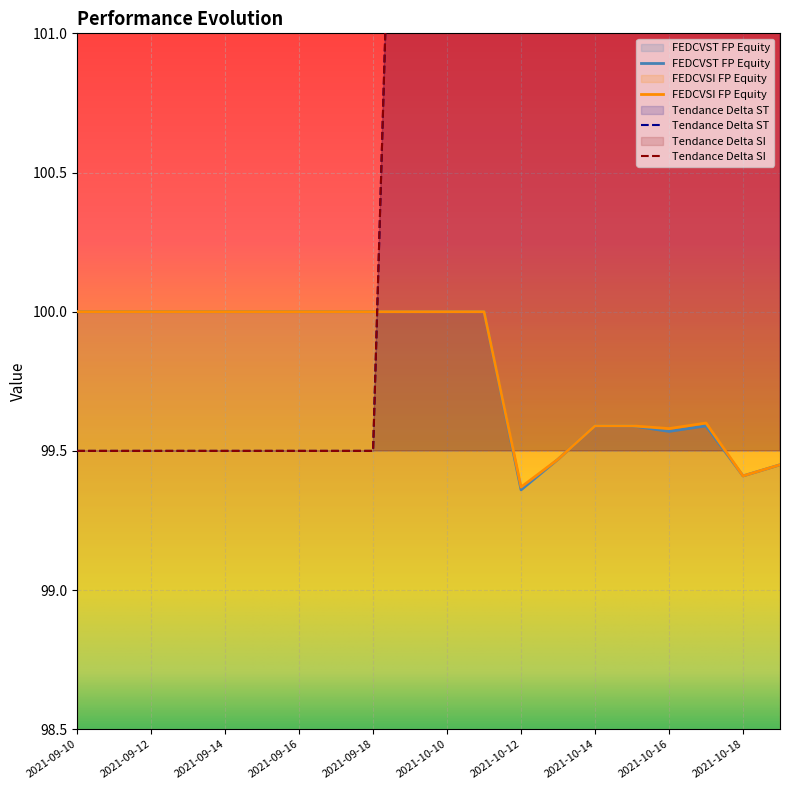

At which category does the chart reach its minimum across all series?

2021-10-12